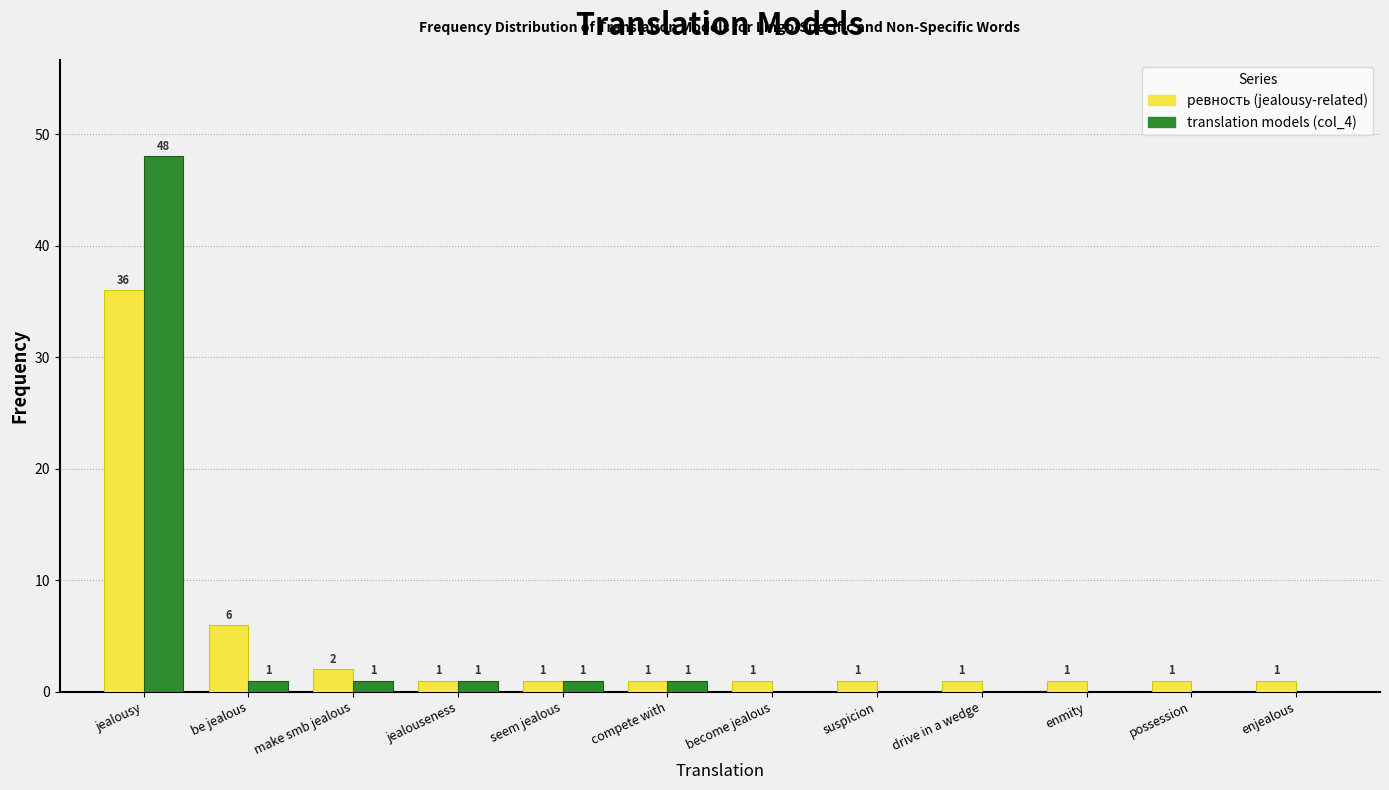

Reading right to left, extract all data points from this chart.

ревность (jealousy-related): enjealous=1	possession=1	enmity=1	drive in a wedge=1	suspicion=1	become jealous=1	compete with=1	seem jealous=1	jealouseness=1	make smb jealous=2	be jealous=6	jealousy=36
translation models (col_4): enjealous=0	possession=0	enmity=0	drive in a wedge=0	suspicion=0	become jealous=0	compete with=1	seem jealous=1	jealouseness=1	make smb jealous=1	be jealous=1	jealousy=48